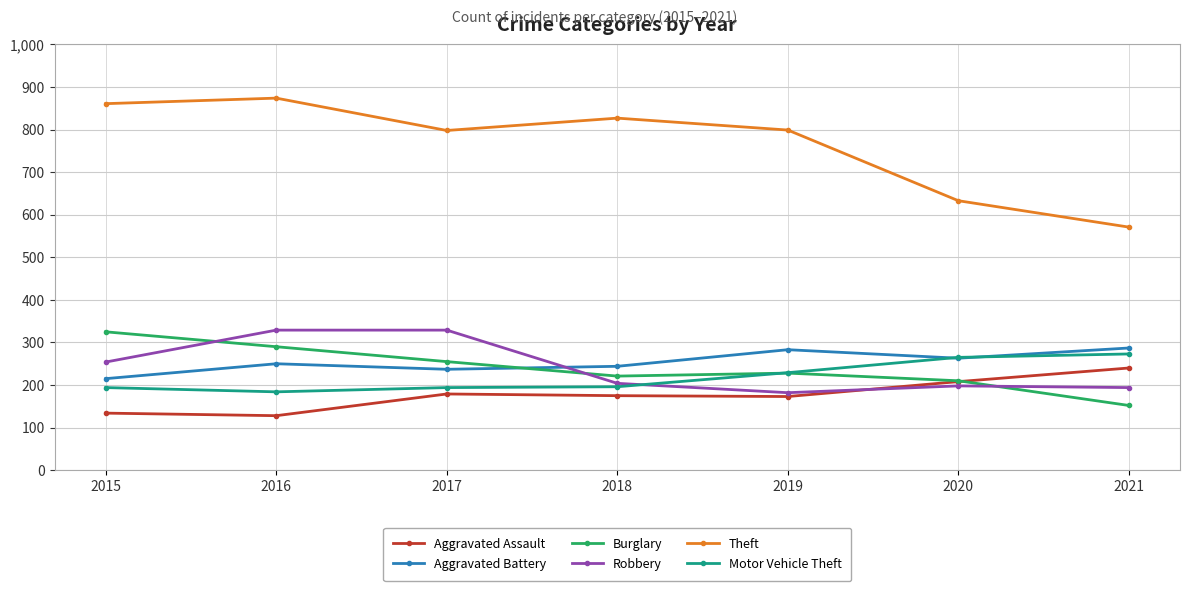

What is the average value of the Motor Vehicle Theft series?

219